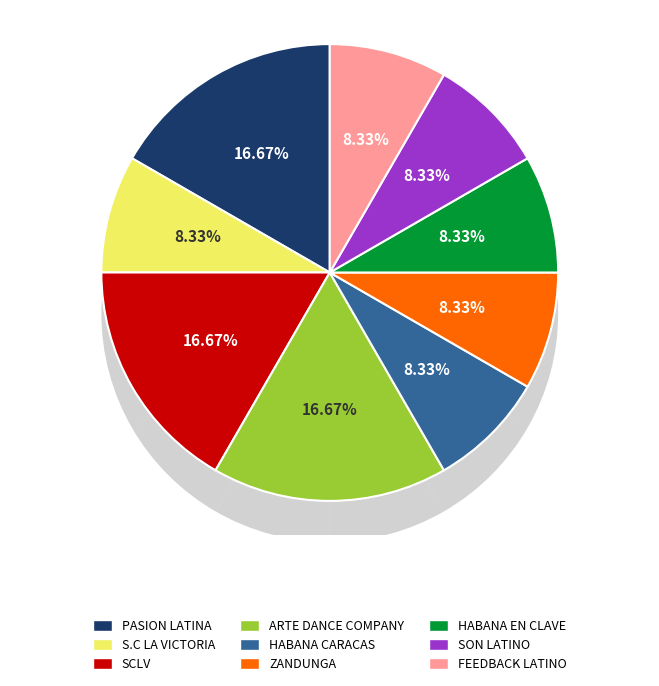

Count the number of slices in the pie.

9